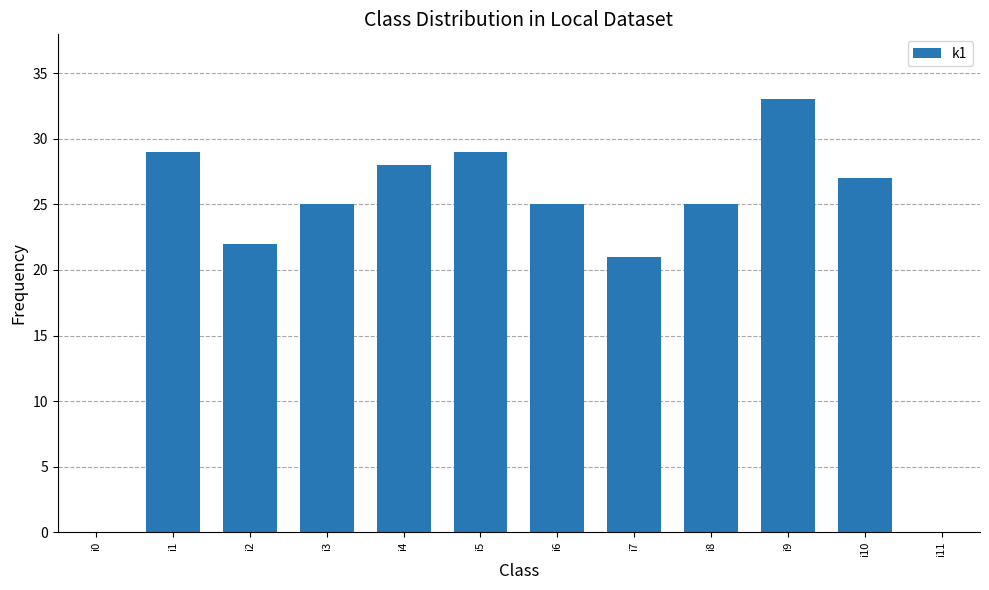

What is the maximum value shown in the chart?

33